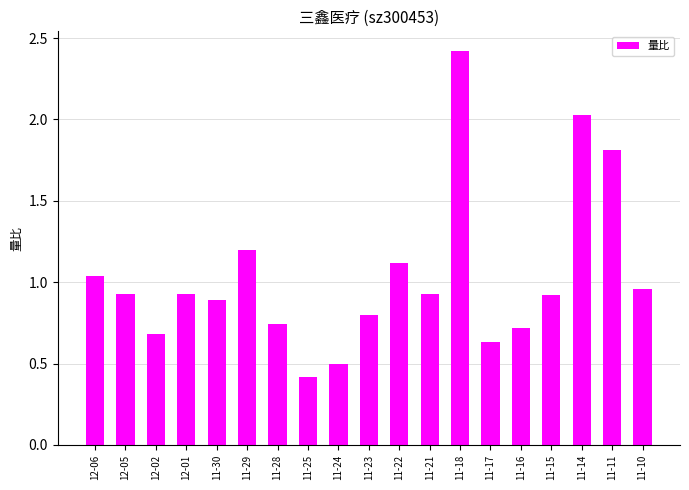

What is the change in value from 11-29 to 11-28?

-0.5